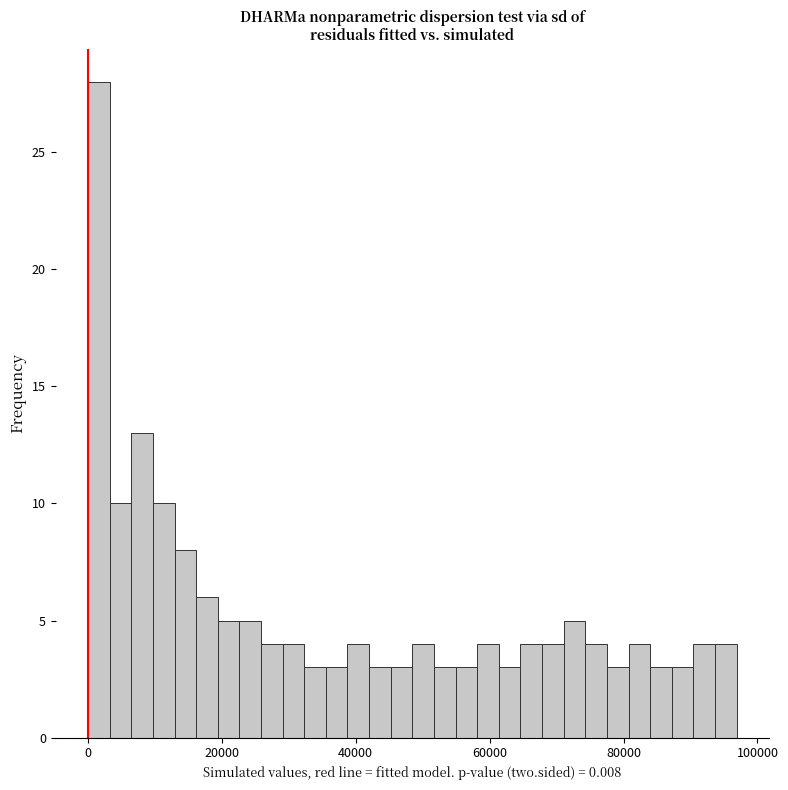

Around what value on the x-axis is the tallest bar? Give the approximate position of its centre, as read against the axis.

2000